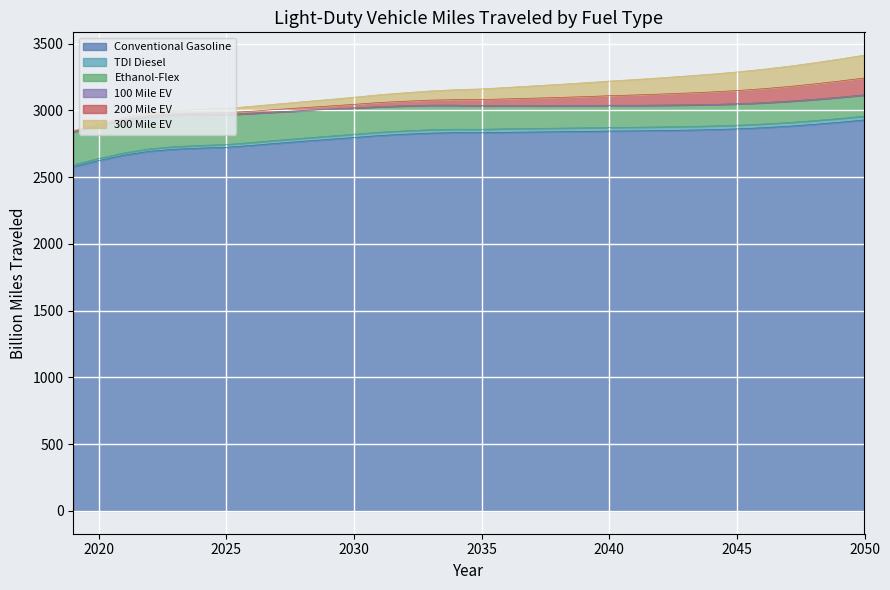

What is the value of the Conventional Gasoline point at the 29th from the left?

2880.4